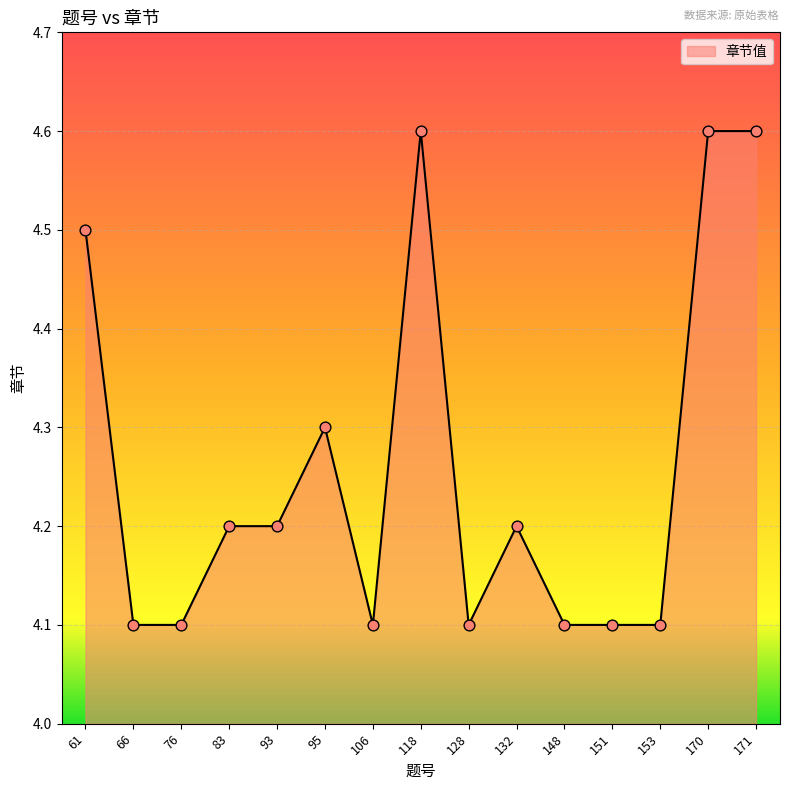

What is the change in value from 93 to 148?

-0.1